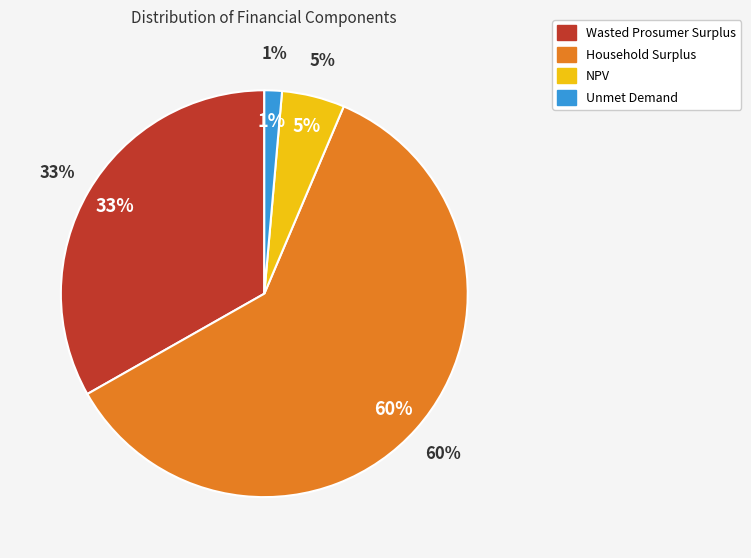

True or false: Unmet Demand accounts for 11% of the total.

False